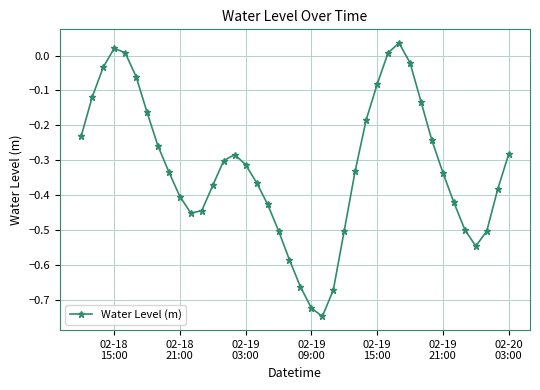

How many data points are above 0?

4